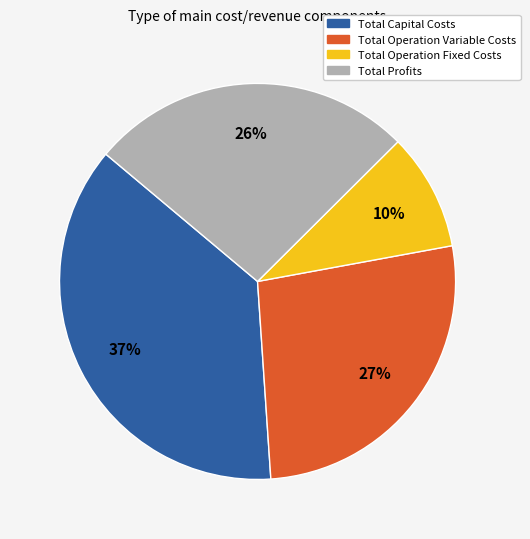

Which has a higher value, Total Operation Variable Costs or Total Operation Fixed Costs?

Total Operation Variable Costs